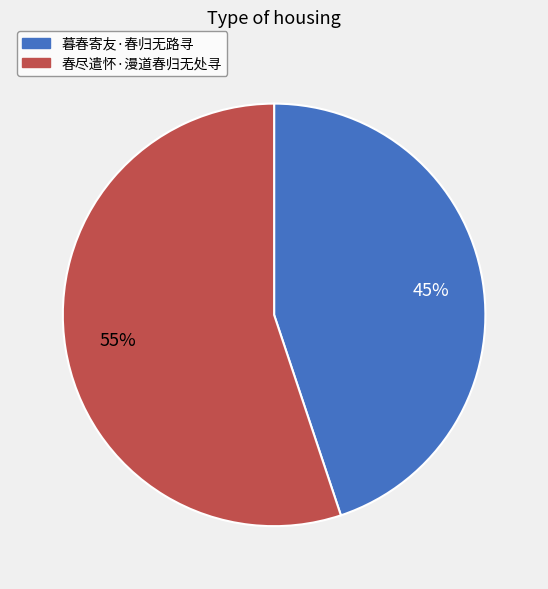

How many segments does this pie chart have?

2